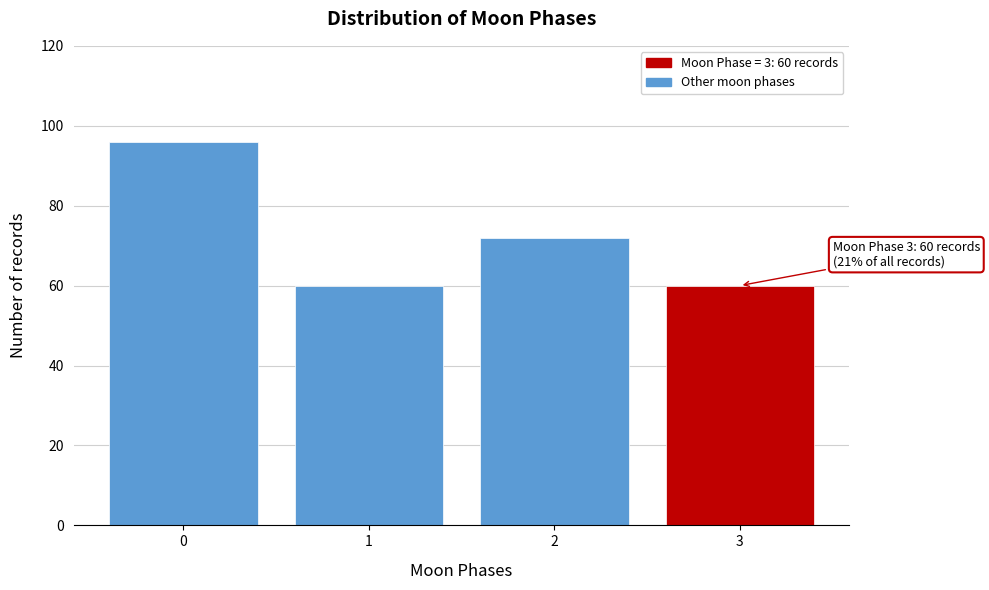

Reading left to right, what are all the values shown in this chart?

0=96	1=60	2=72	3=60